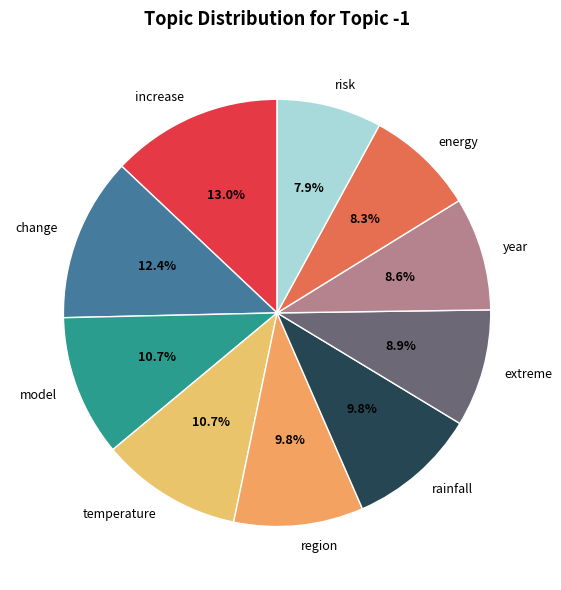

To the nearest percent, what is the difference between the largest and smallest slice percentages?

5%